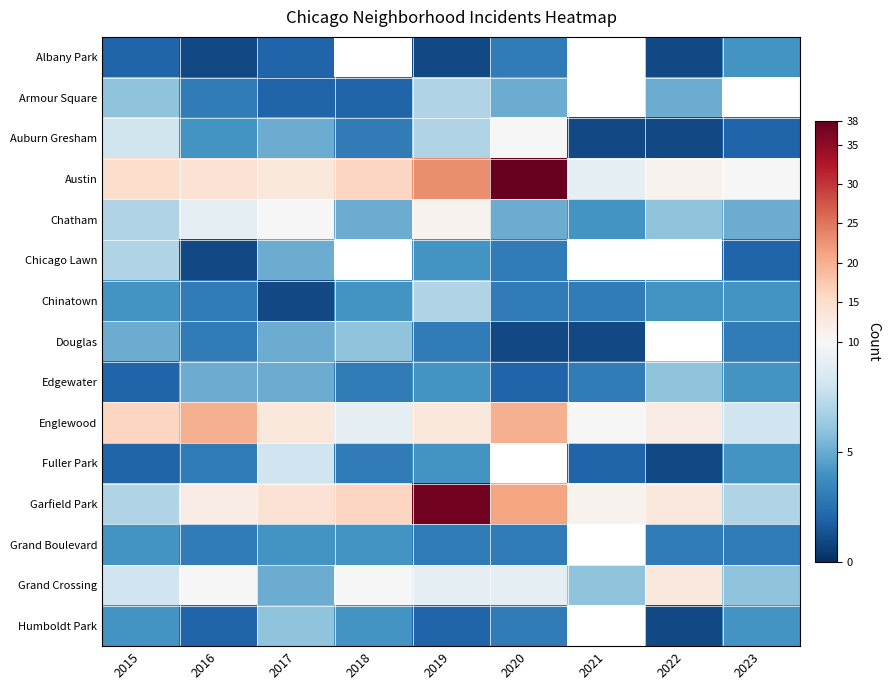

Count the Chatham values in the range 5 to 9.

6